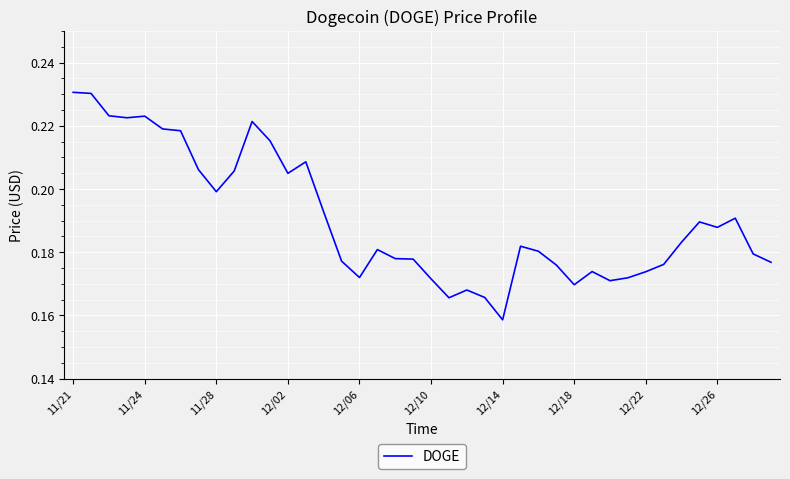

Reading left to right, list all the values displayed in this chart.

0.2	0.2	0.2	0.2	0.2	0.2	0.2	0.2	0.2	0.2	0.2	0.2	0.2	0.2	0.2	0.2	0.2	0.2	0.2	0.2	0.2	0.2	0.2	0.2	0.2	0.2	0.2	0.2	0.2	0.2	0.2	0.2	0.2	0.2	0.2	0.2	0.2	0.2	0.2	0.2